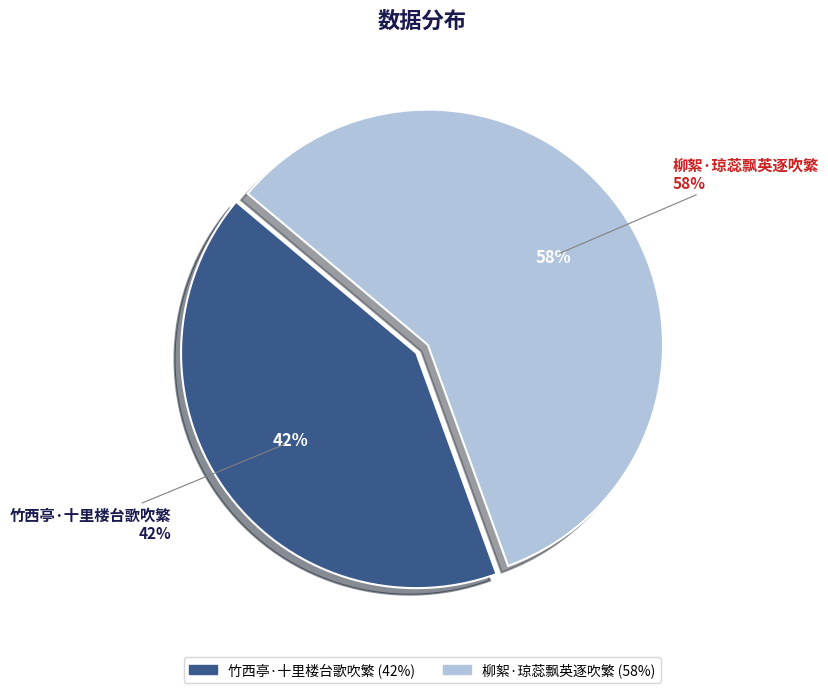

Rank the categories by value from highest to lowest.

柳絮·琼蕊飘英逐吹繁, 竹西亭·十里楼台歌吹繁